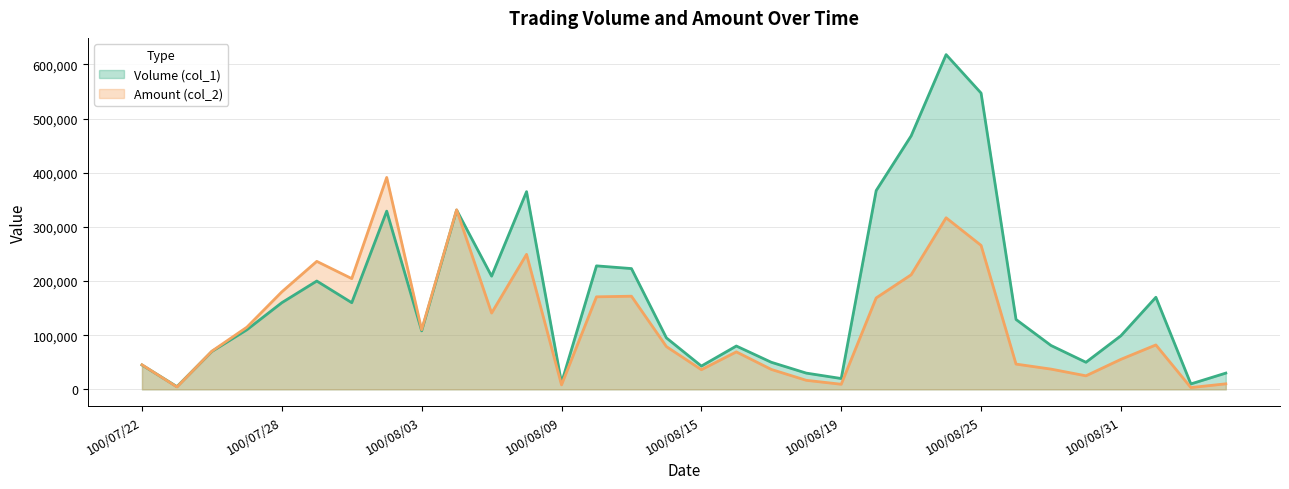

Which category has the highest value in the Volume (col_1) series?

100/08/24